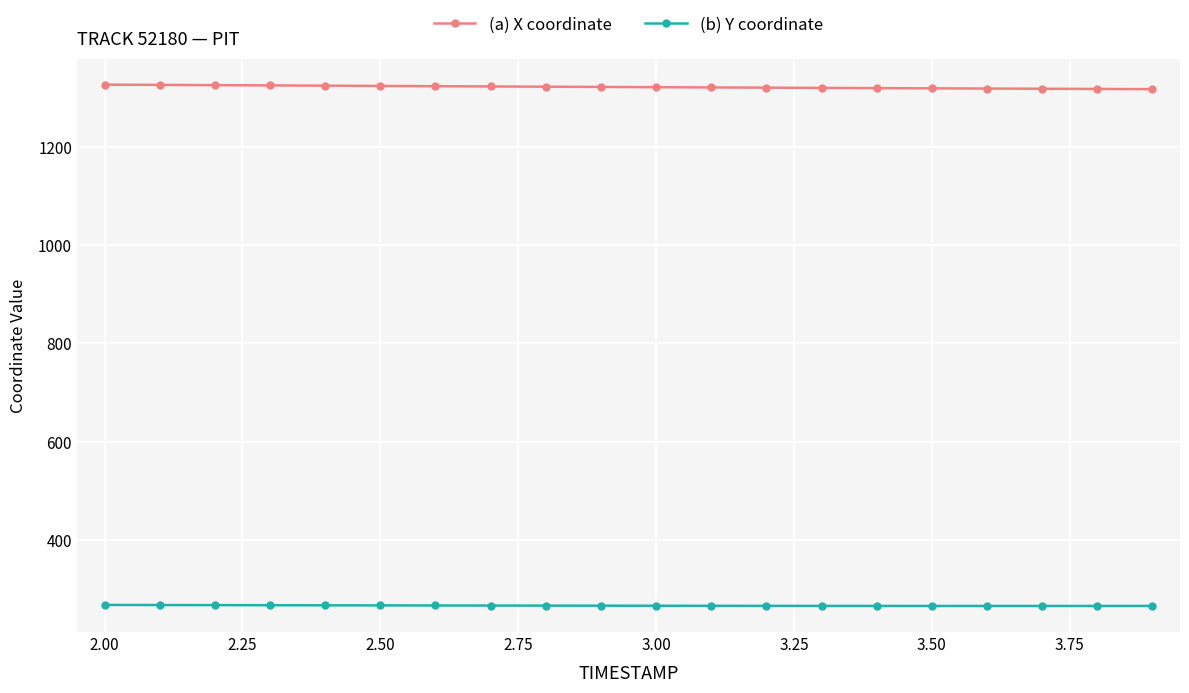

What is the value of the (a) X coordinate point at the 4th from the left?

1324.9